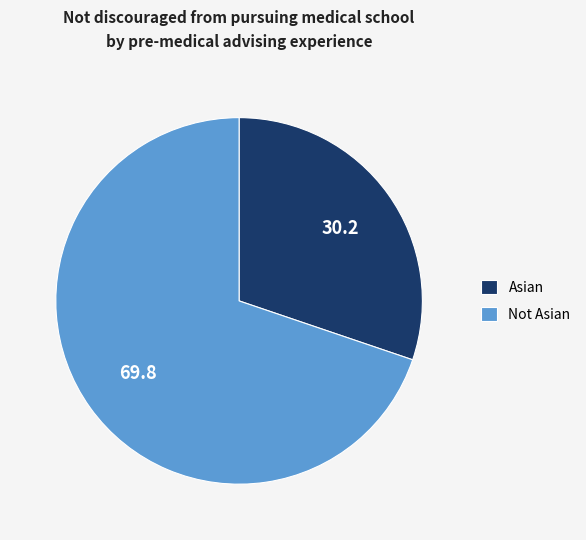

Does Asian represent more than half of the total?

No